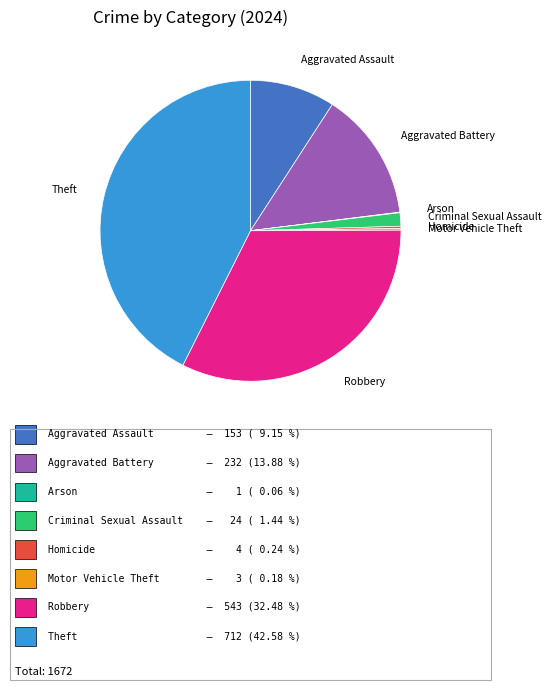

Does Theft account for over 50% of the chart?

No